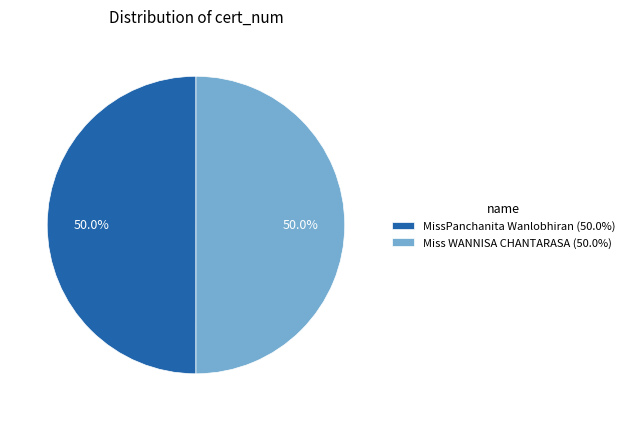

Combined, do Miss WANNISA CHANTARASA (50.0%) and MissPanchanita Wanlobhiran (50.0%) account for over 50%?

Yes